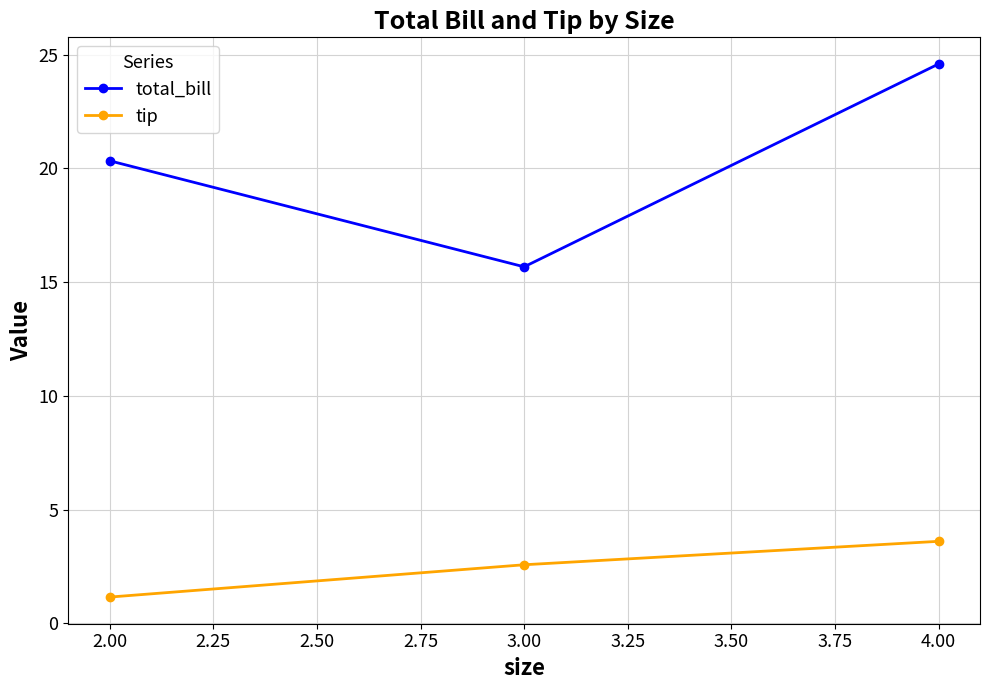

Reading right to left, extract all data points from this chart.

total_bill: 24.6	15.7	20.3
tip: 3.6	2.6	1.2